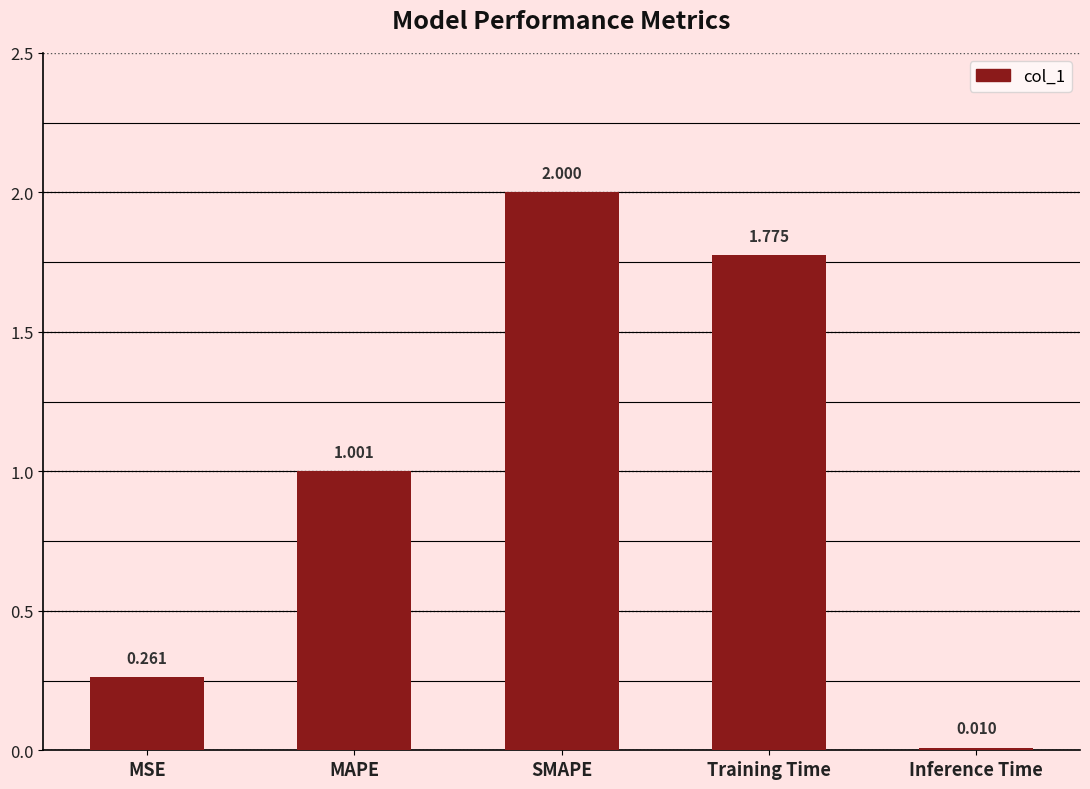

List the labels in order of value, smallest first.

Inference Time, MSE, MAPE, Training Time, SMAPE